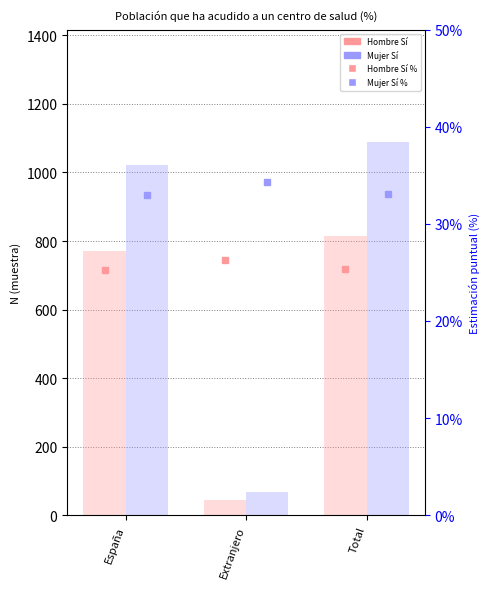

Which series changed the most between España and Total?

Mujer Sí